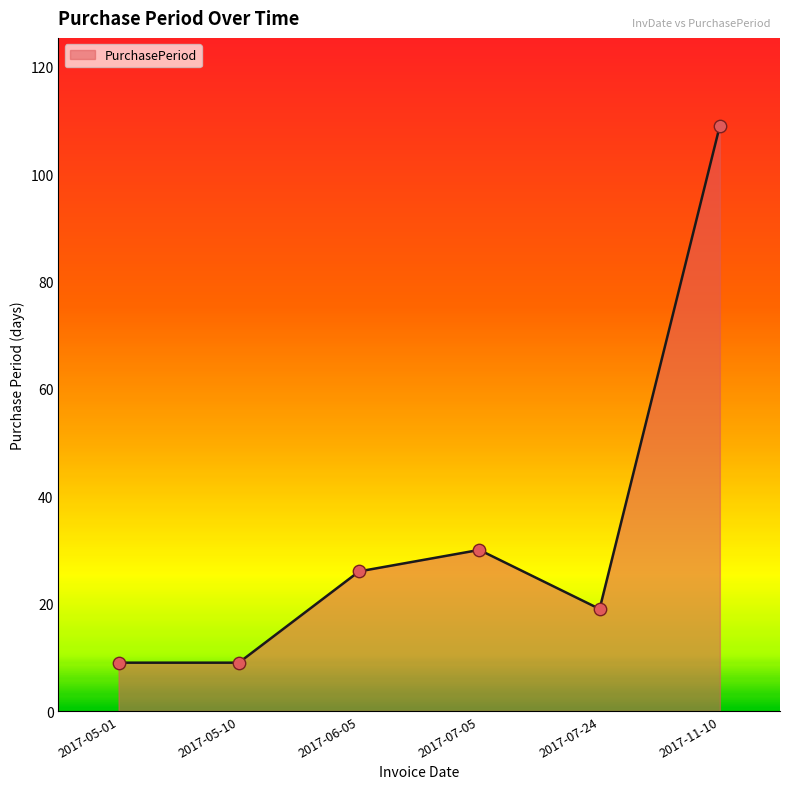

Approximately how many times larger is the value at 2017-07-05 compared to 2017-11-10?

0.3